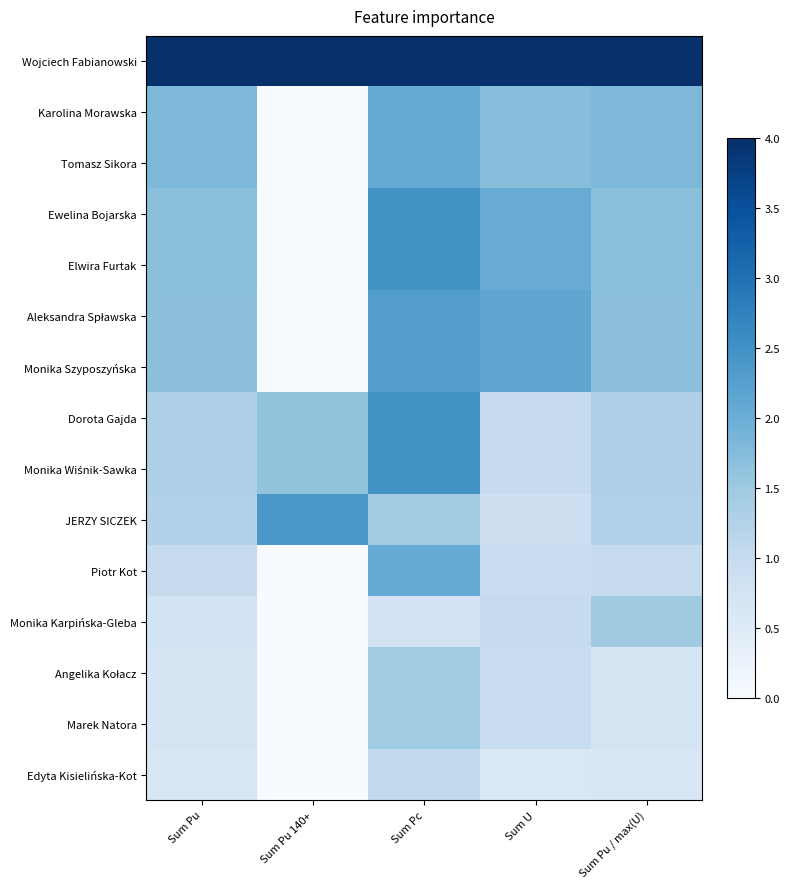

Rank the series at Sum Pu 140+ from highest to lowest value.

Wojciech Fabianowski, JERZY SICZEK, Dorota Gajda, Monika Wiśnik-Sawka, Karolina Morawska, Tomasz Sikora, Ewelina Bojarska, Elwira Furtak, Aleksandra Spławska, Monika Szyposzyńska, Piotr Kot, Monika Karpińska-Gleba, Angelika Kołacz, Marek Natora, Edyta Kisielińska-Kot